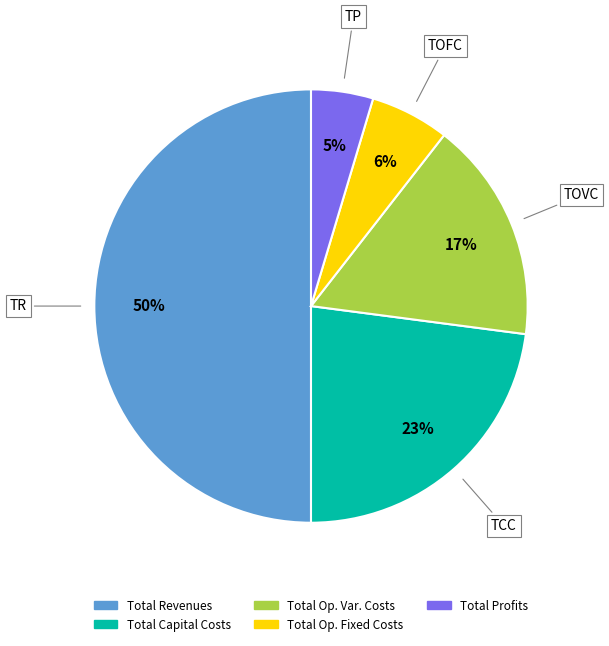

To the nearest percent, what is the average slice percentage?

20%